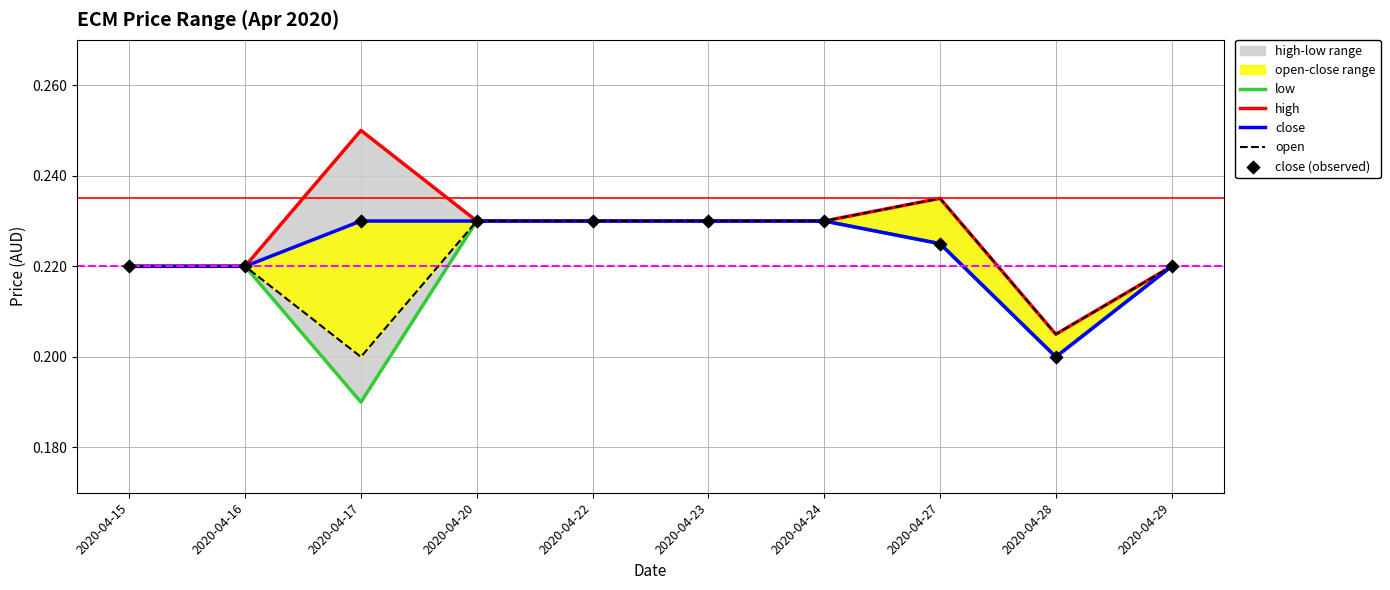

Which series has the largest total across all categories?

high